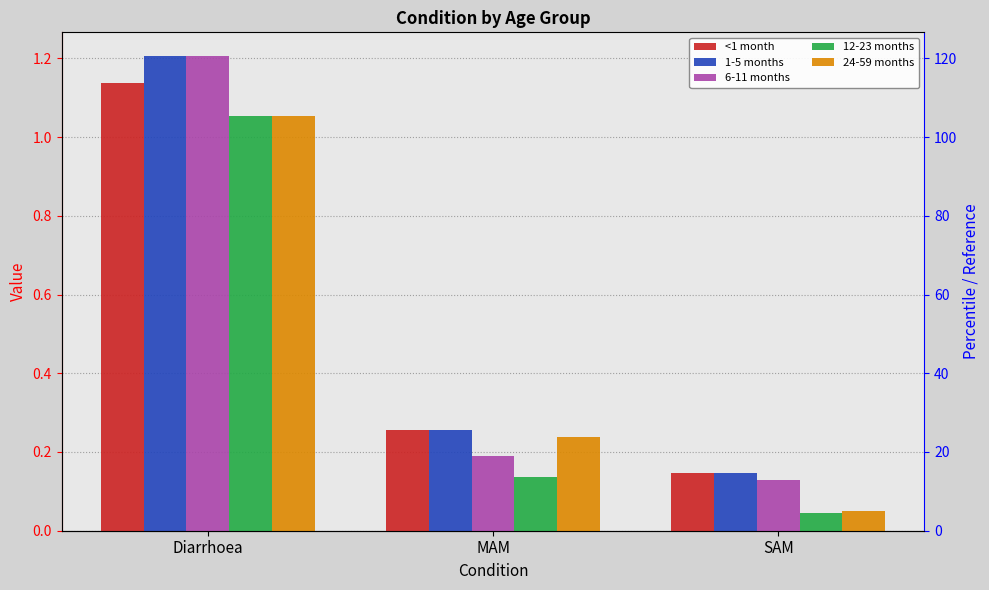

What are all the series names shown in the legend?

<1 month, 1-5 months, 6-11 months, 12-23 months, 24-59 months